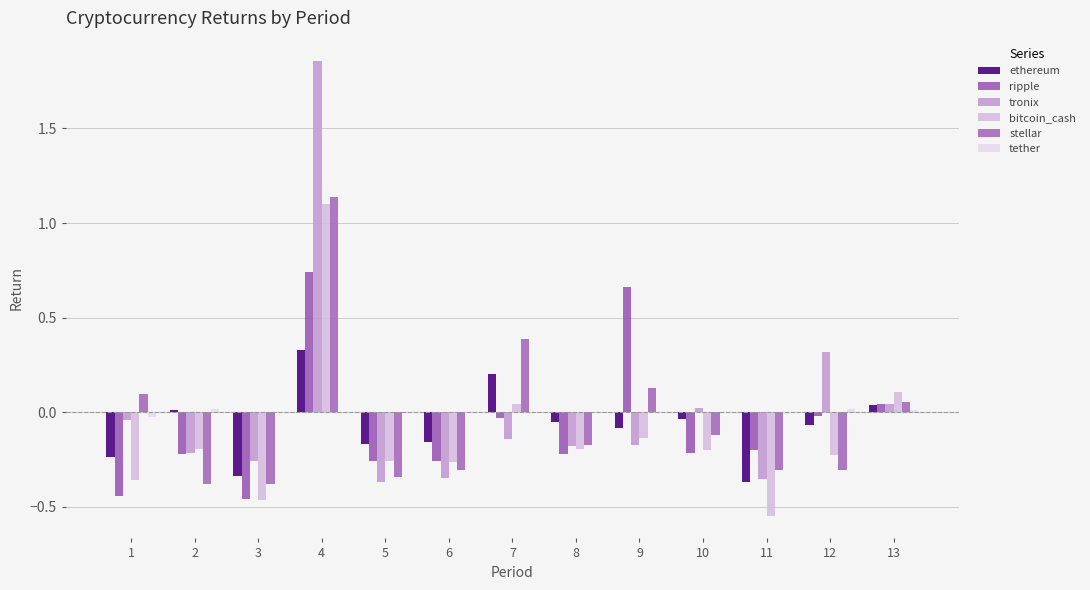

How many series are shown in this chart?

6